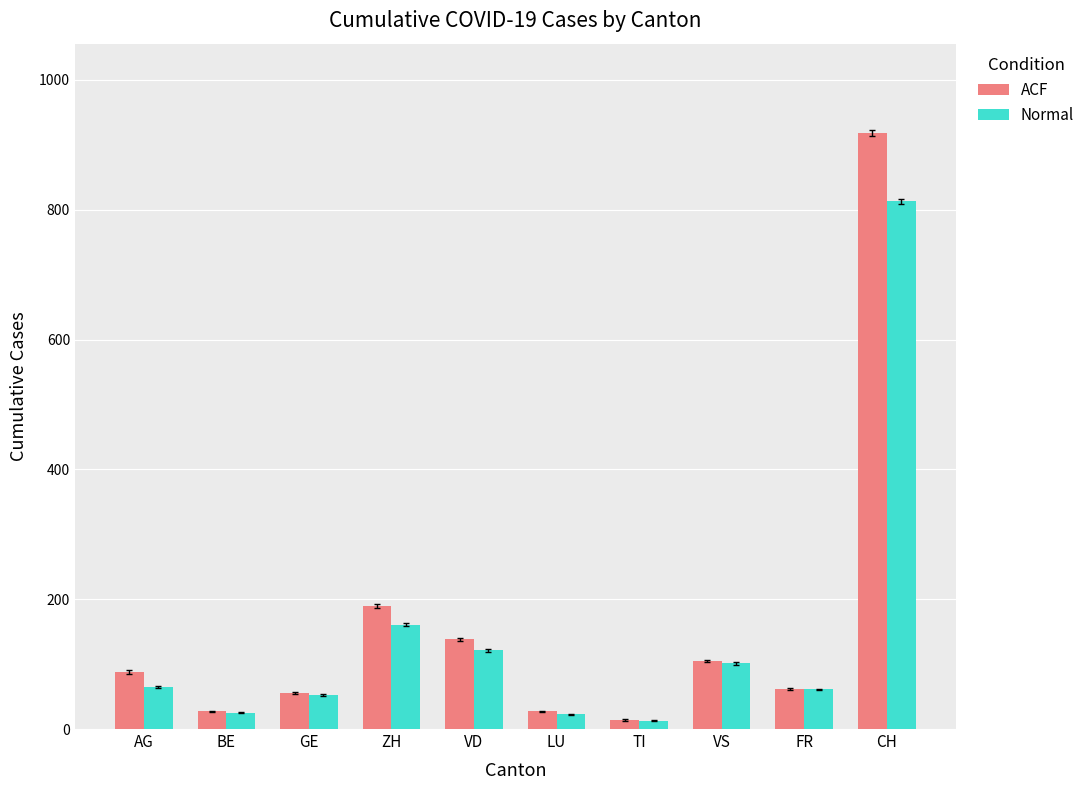

What is the label of the 8th bar from the right?

GE